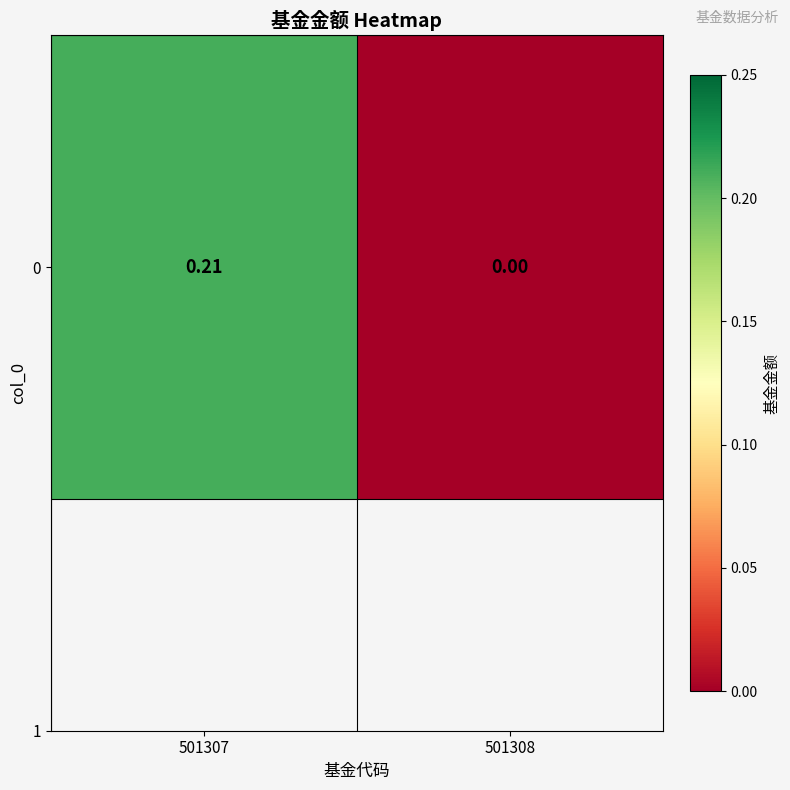

The chart shows a value of 0.1 at 501307. True or false?

False